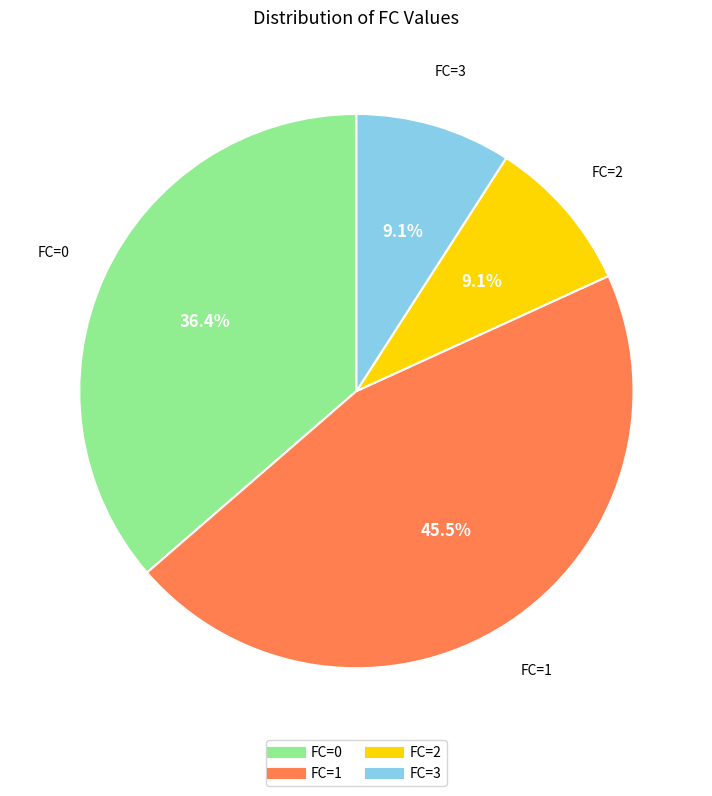

What is the total percentage of FC=0 and FC=3?

45.5%